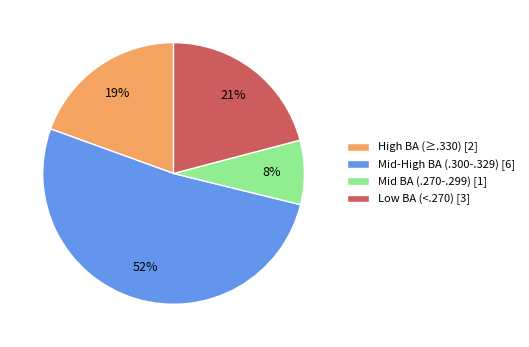

Which has a higher value, Low BA (<.270) [3] or Mid BA (.270-.299) [1]?

Low BA (<.270) [3]